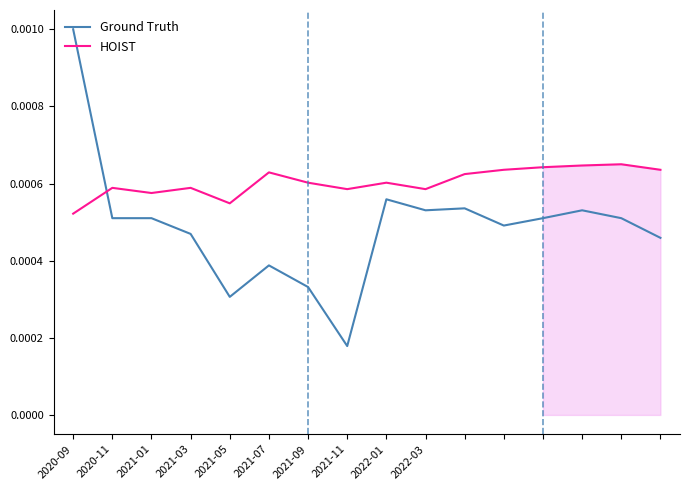

Which series has the largest total across all categories?

HOIST